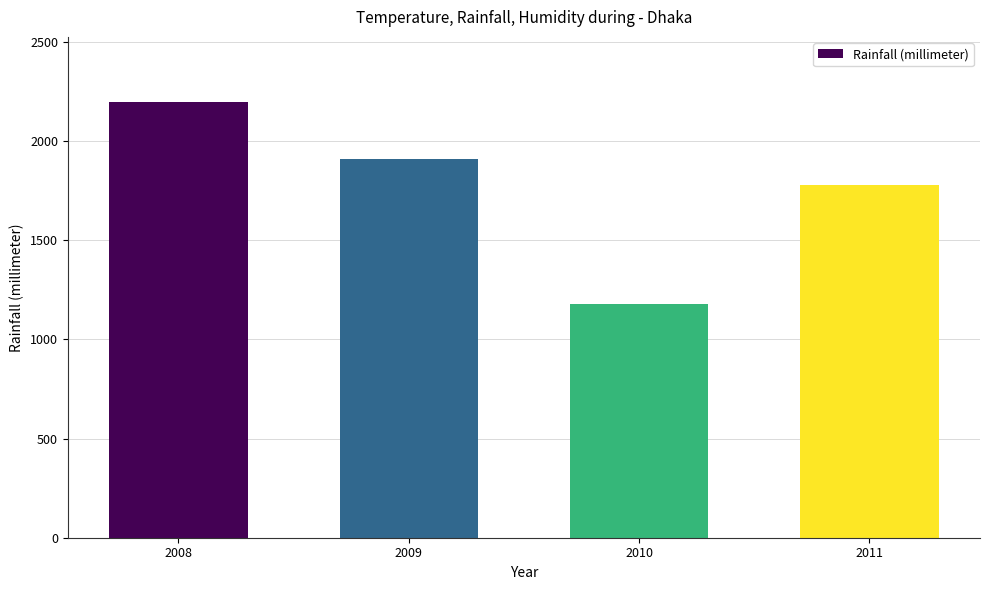

True or false: the data shows 3107 at 2011.

False